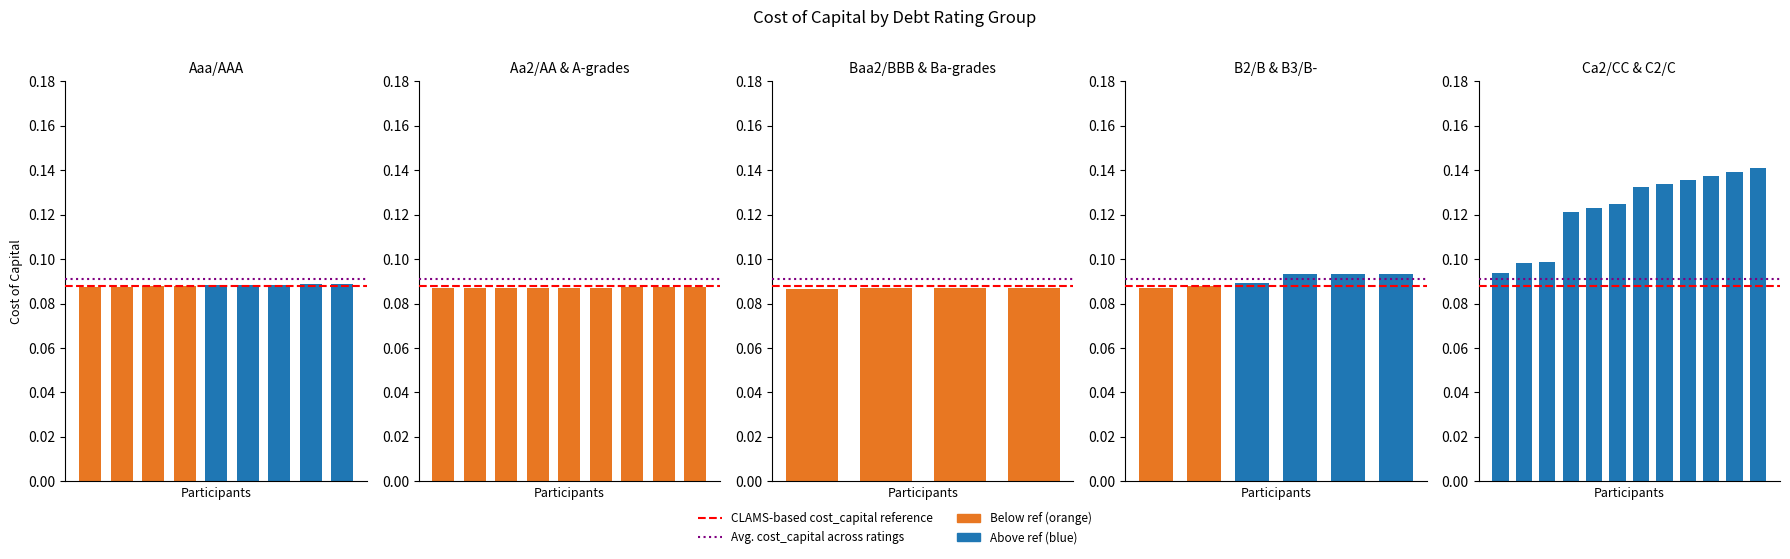

List the labels in order of value, largest first.

11, 10, 9, 8, 7, 6, 5, 4, 3, 2, 1, 0